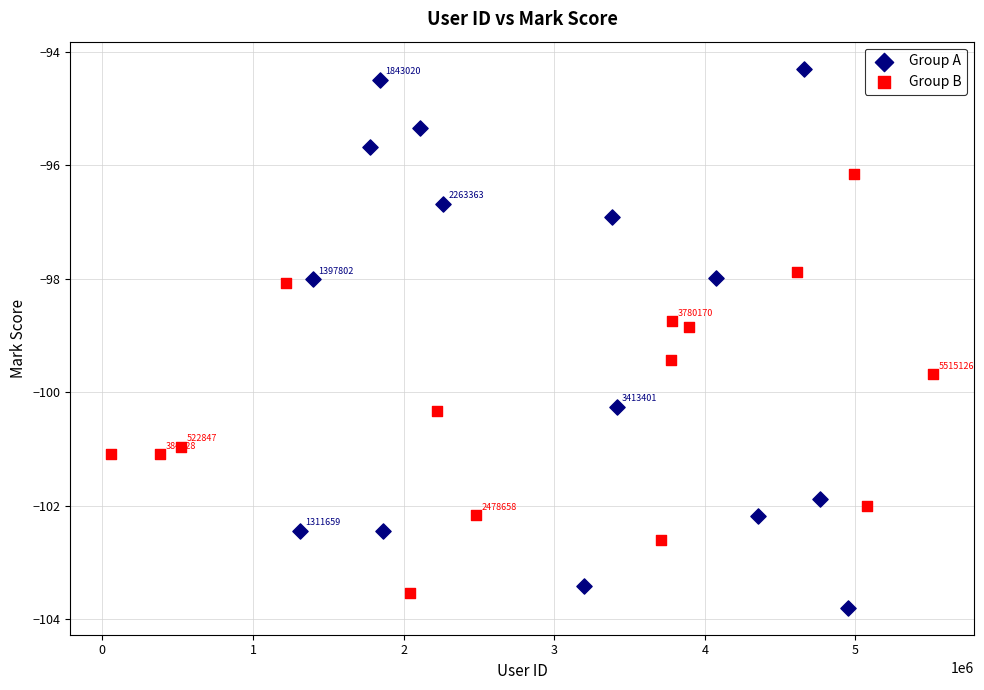

Which series reaches the maximum Y coordinate?

Group A